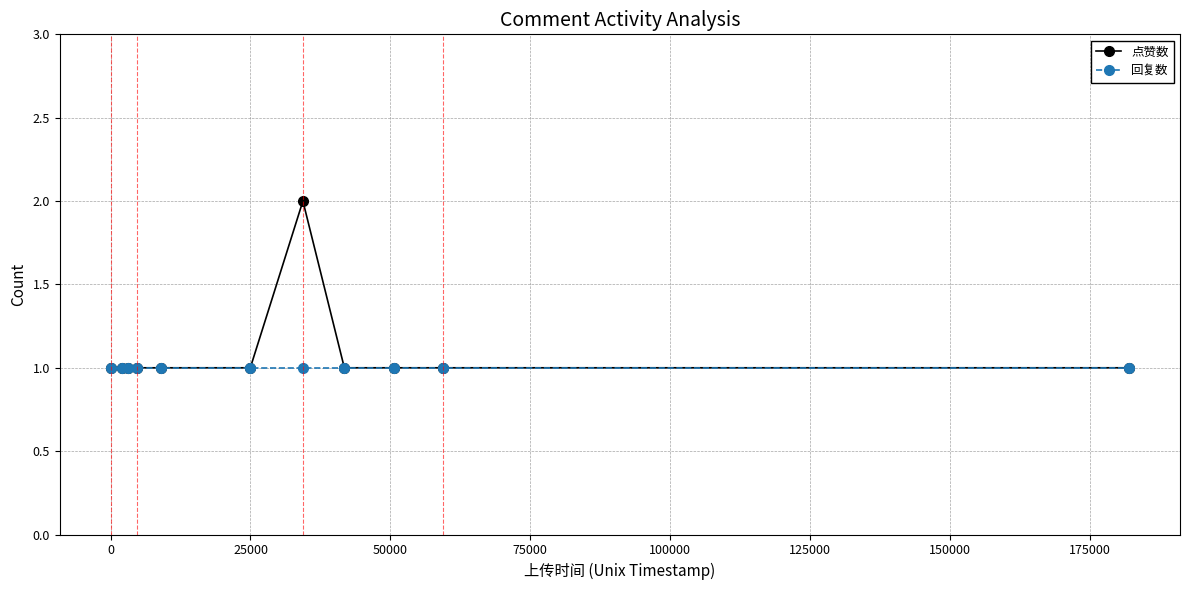

What is the value of the 点赞数 point at the 2nd from the left?

1